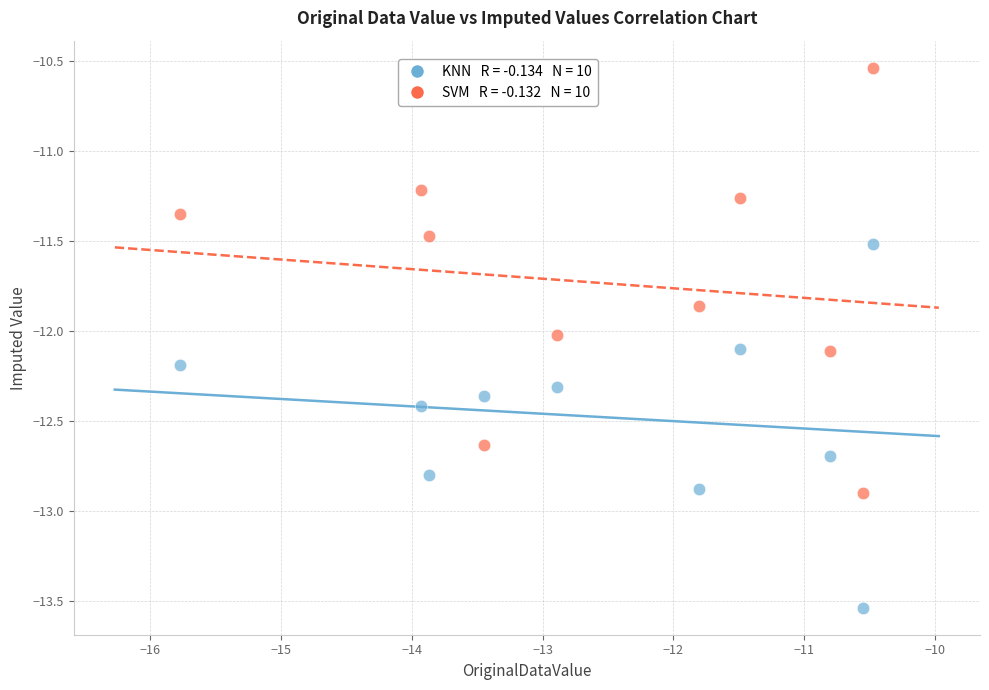

Across all data points, what is the range of Y values (max minus min)?

3.0